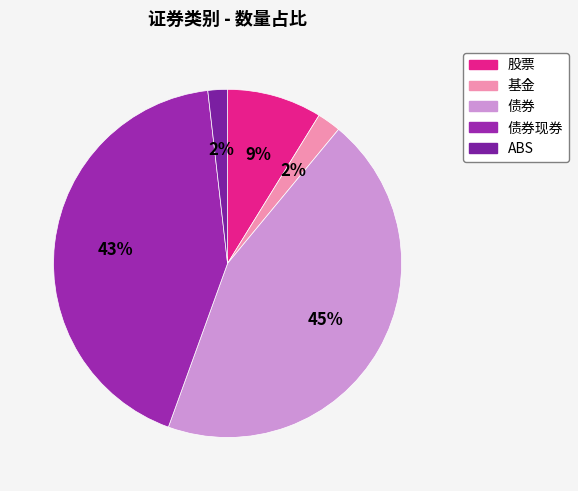

To the nearest percent, what is the difference between the largest and smallest slice percentages?

43%